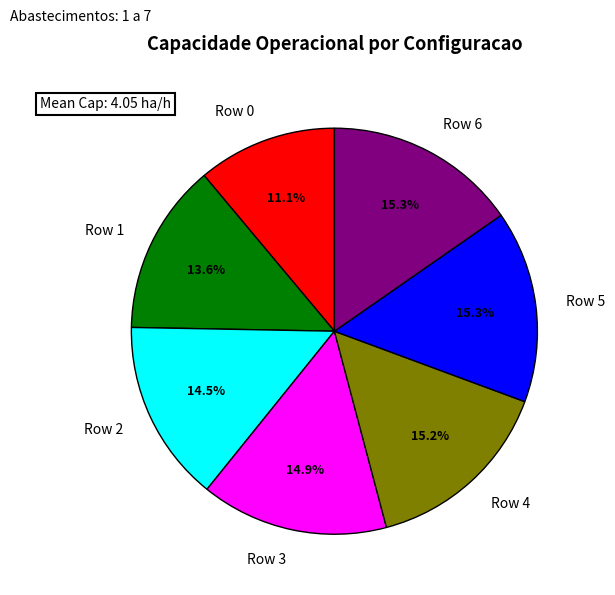

What percentage is NOT represented by Row 6?

84.7%